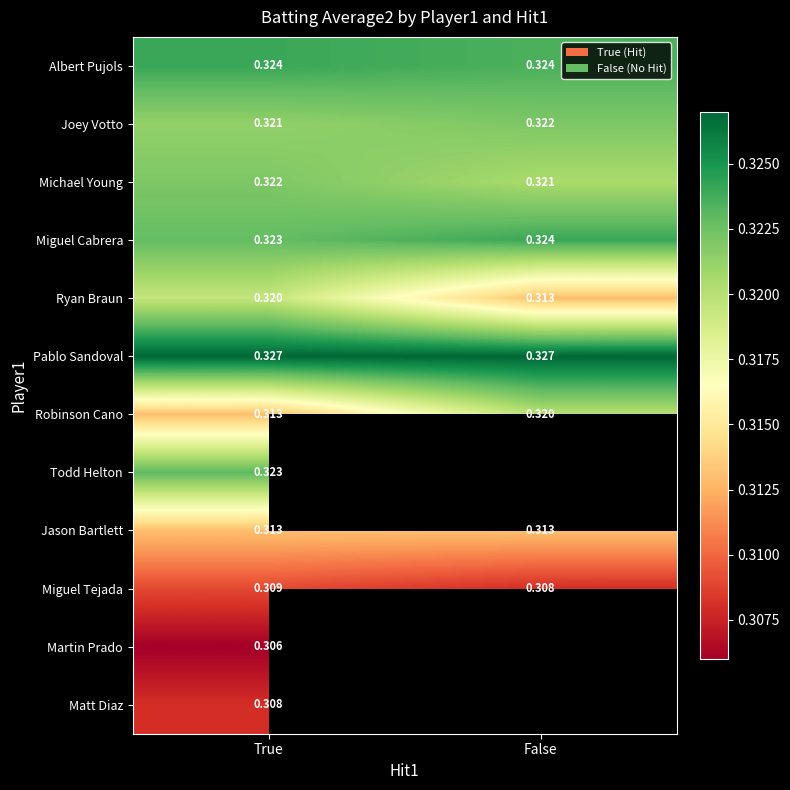

At which label does Michael Young reach its peak?

True